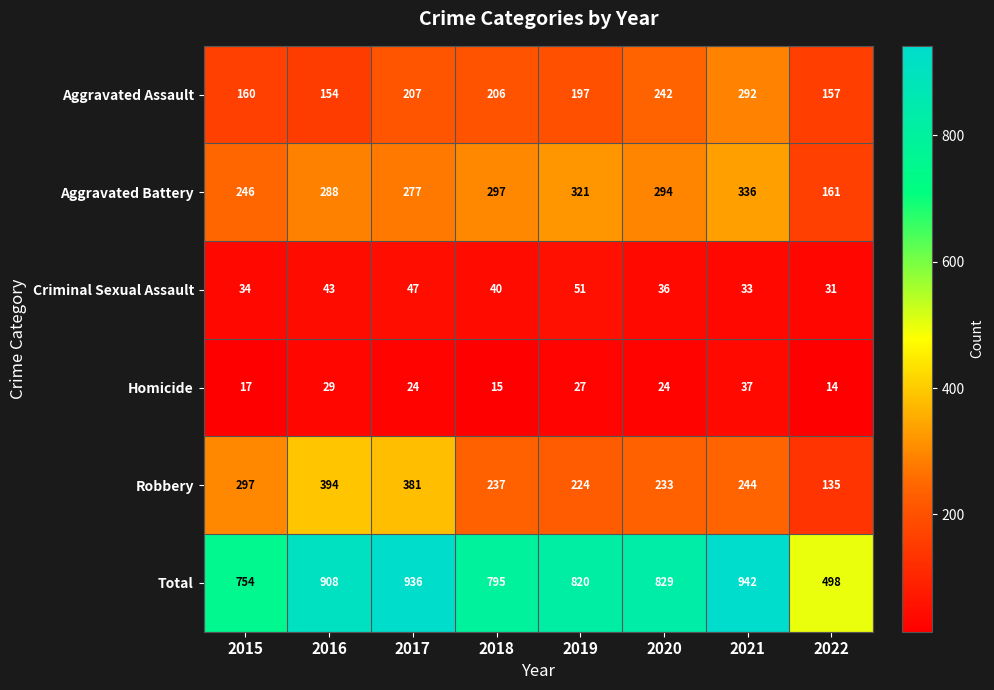

The value of Criminal Sexual Assault at 2016 is 43. True or false?

True